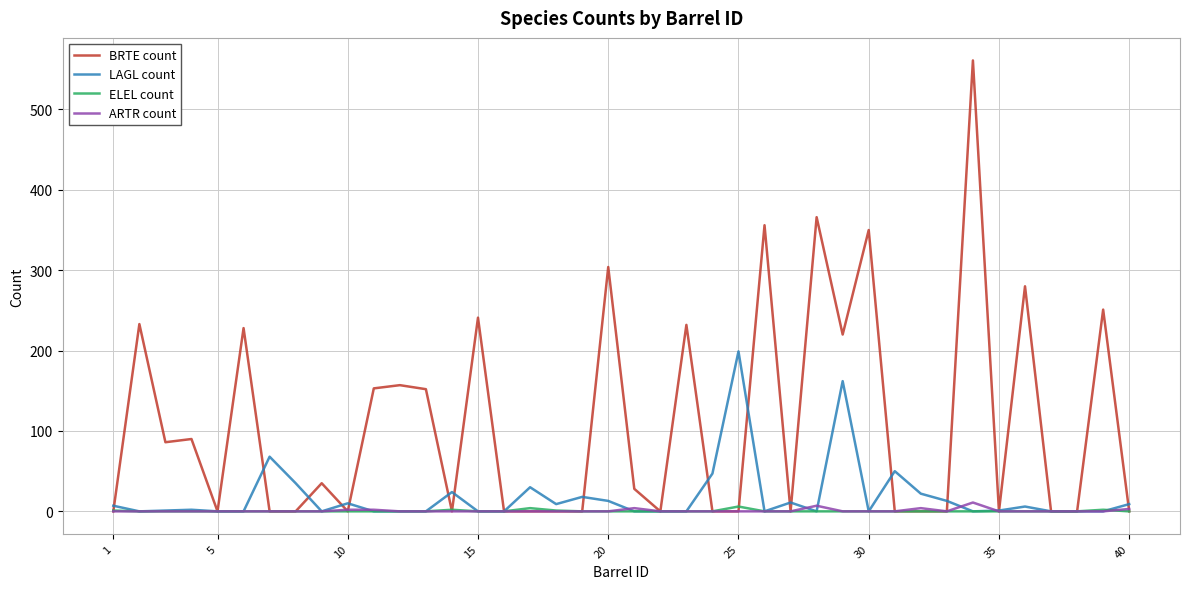

Which series has the widest spread of values?

BRTE count